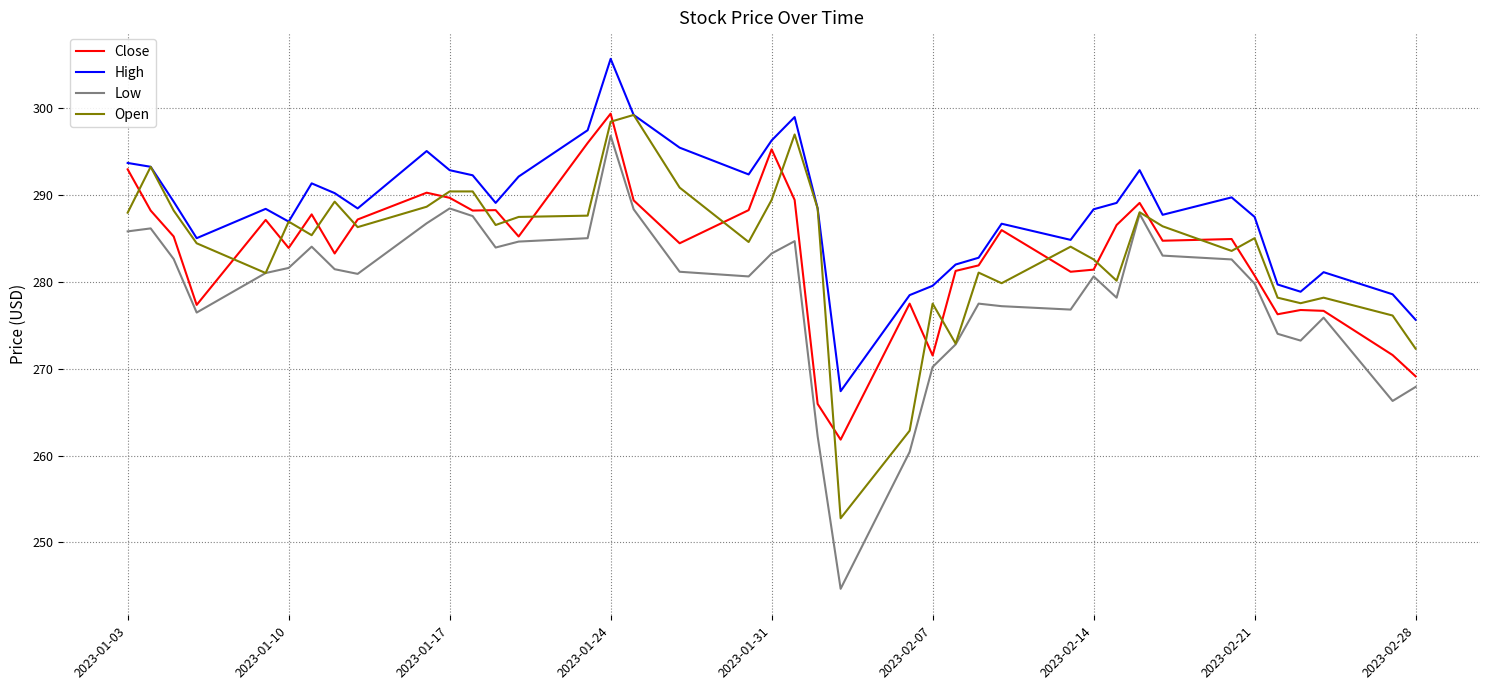

Which series has the widest spread of values?

Low